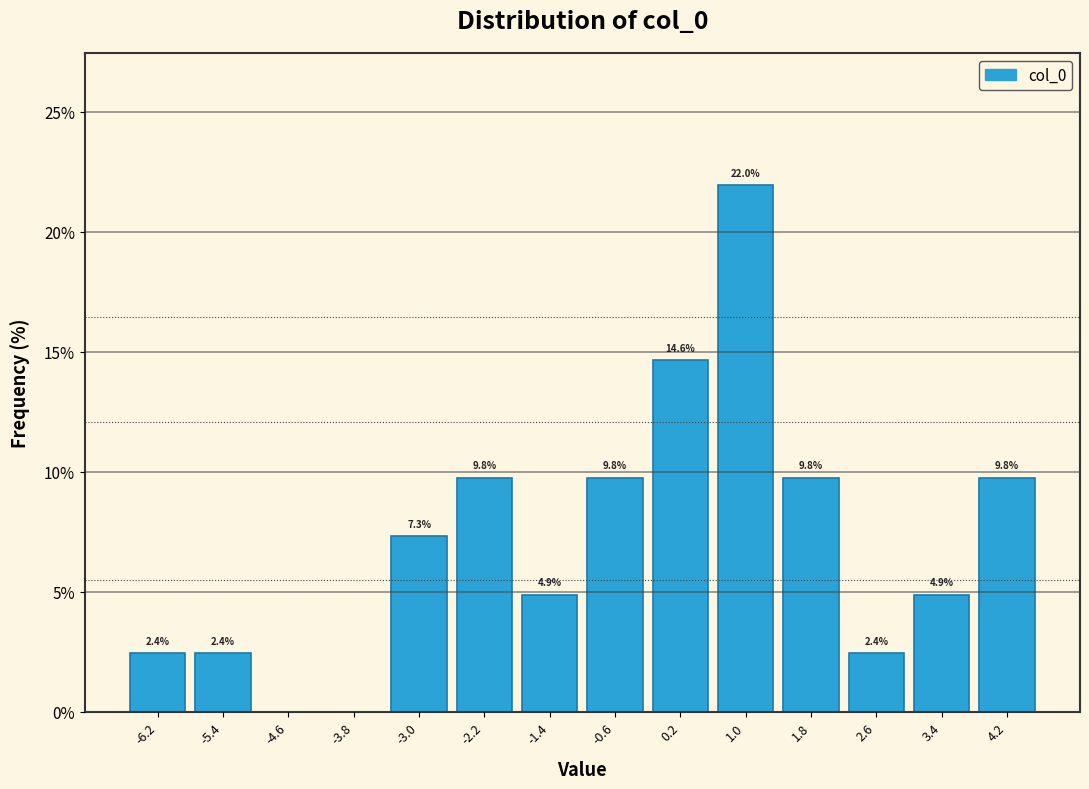

Over which range of the x-axis is the bar tallest?

0.6 to 1.4